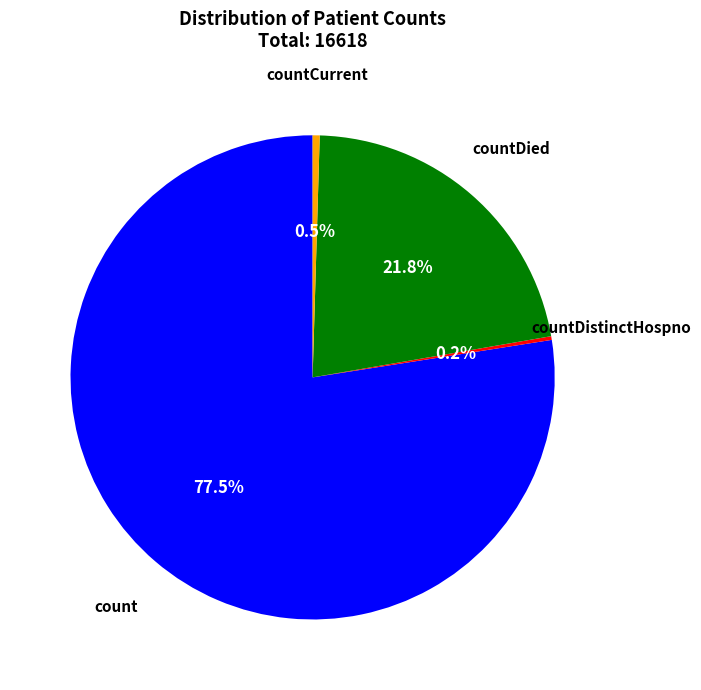

Is there any slice that represents more than half of the pie?

Yes